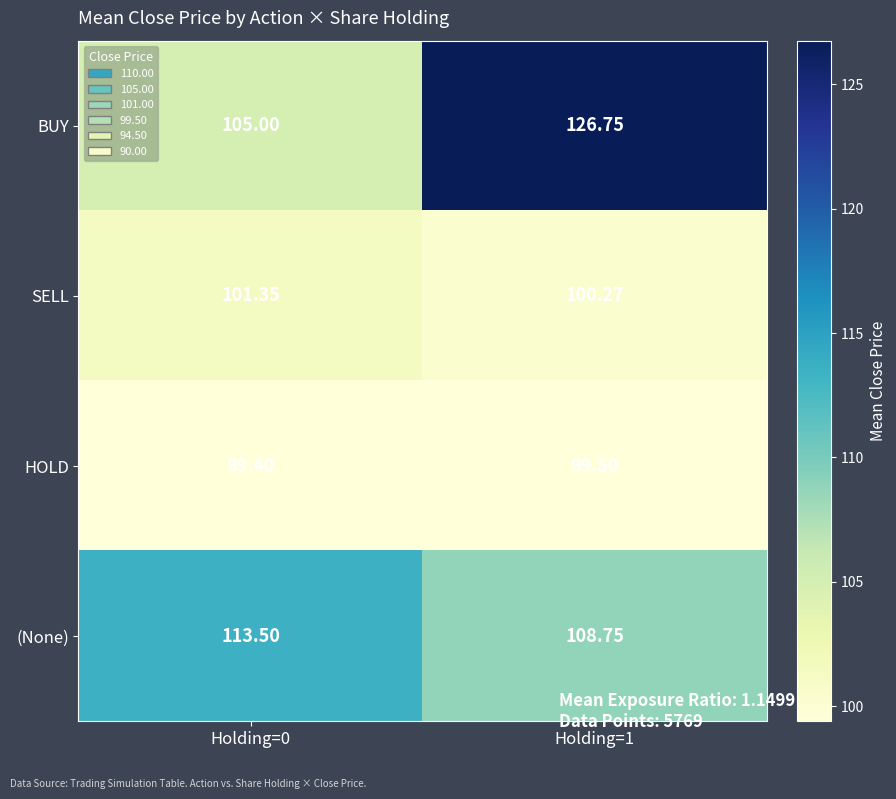

Between Holding=0 and Holding=1, which series saw the biggest shift?

BUY